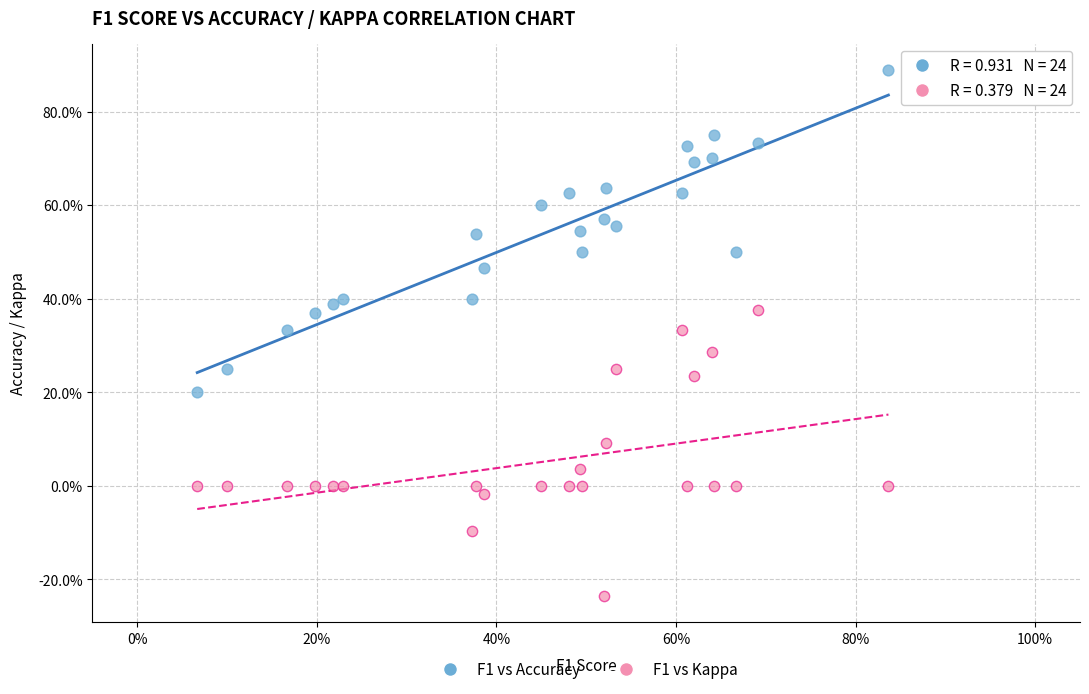

What are all the series names shown in the legend?

F1 vs Accuracy, F1 vs Kappa